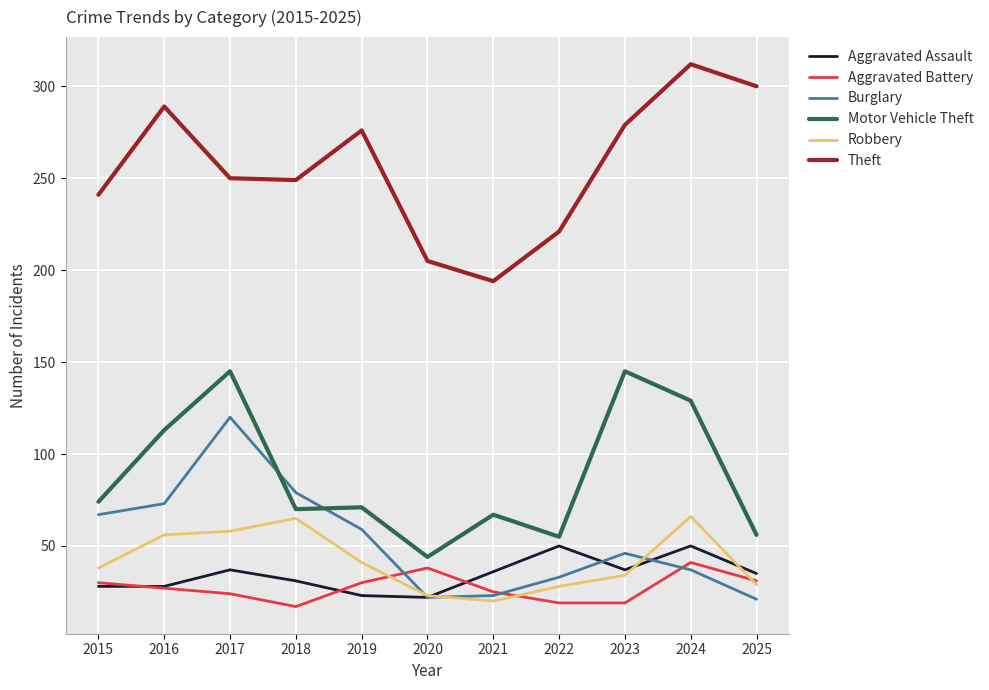

The Aggravated Assault series shows 50 at 2022. True or false?

True